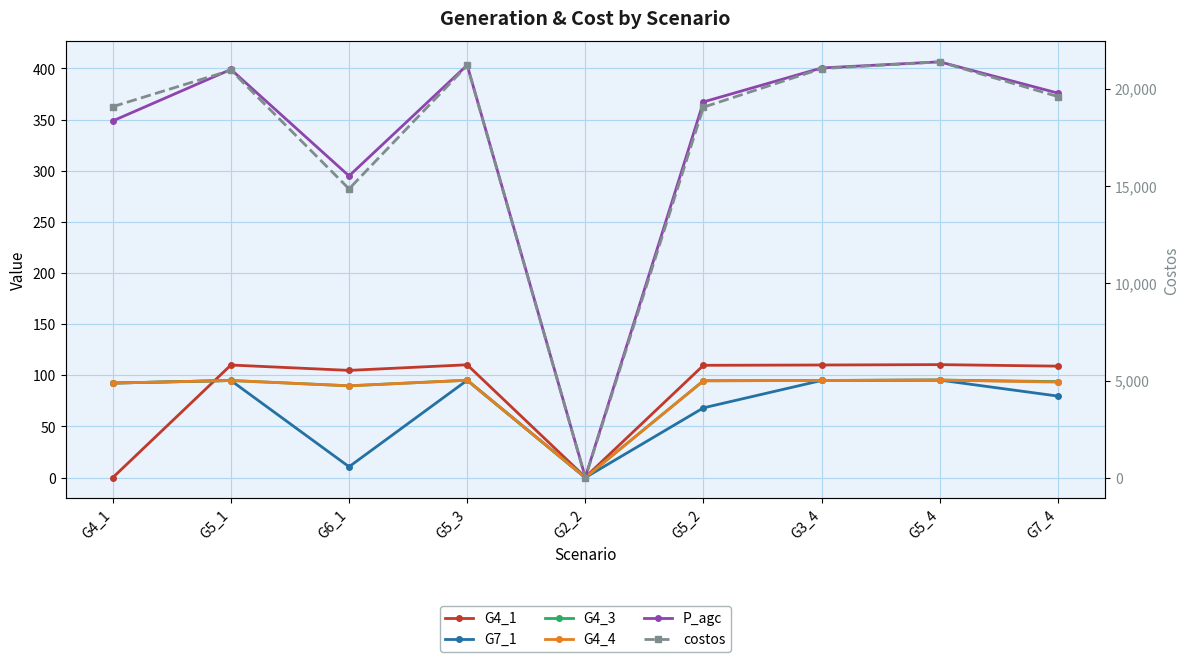

Which label corresponds to the smallest value in the chart?

G4_1